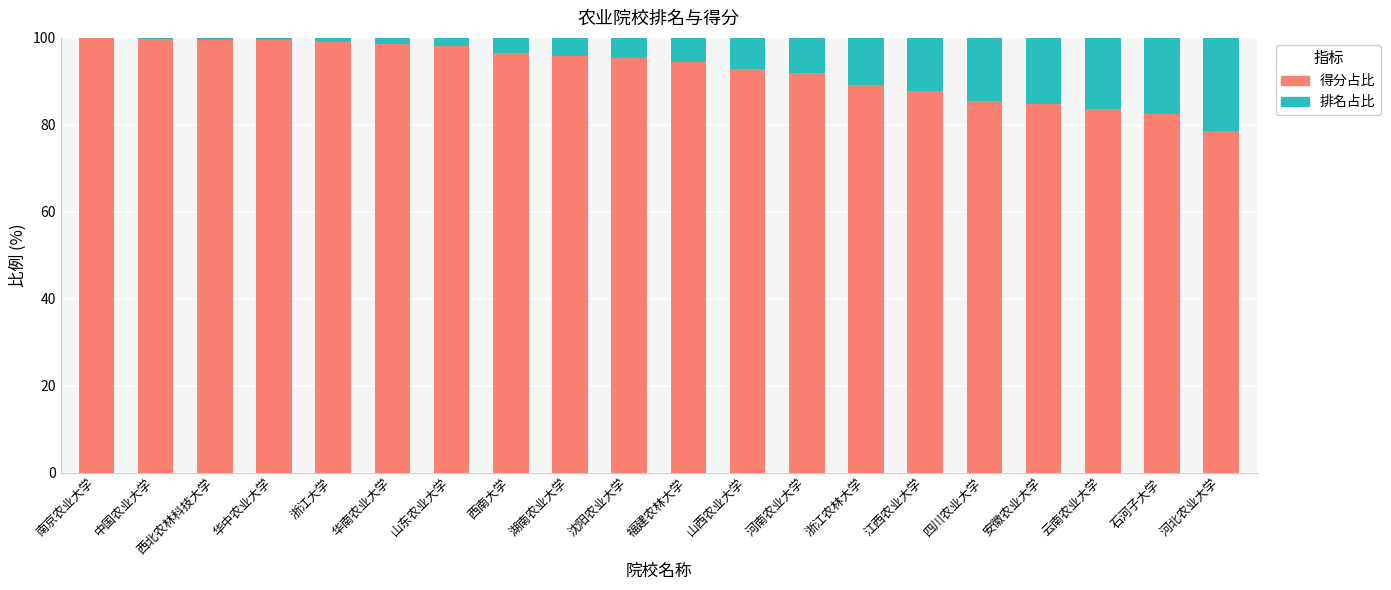

What is the highest value of the 得分占比 series?

99.9